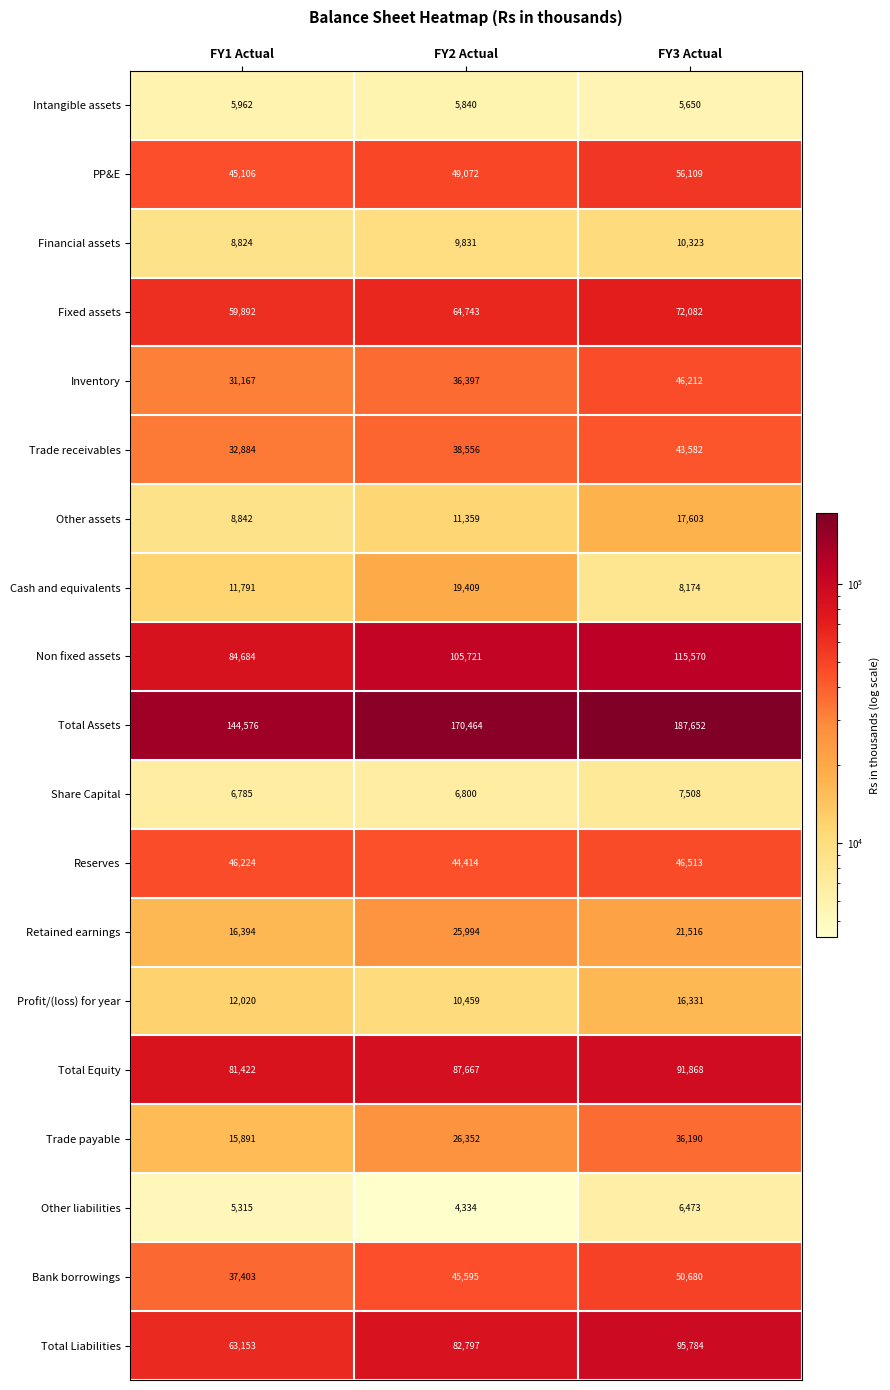

Read the Financial assets value at FY3 Actual.

10323